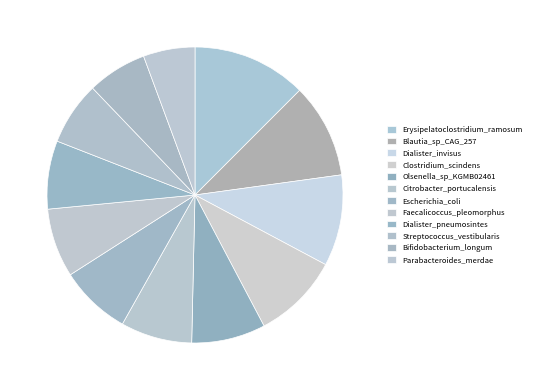

How many slices are in this pie chart?

12